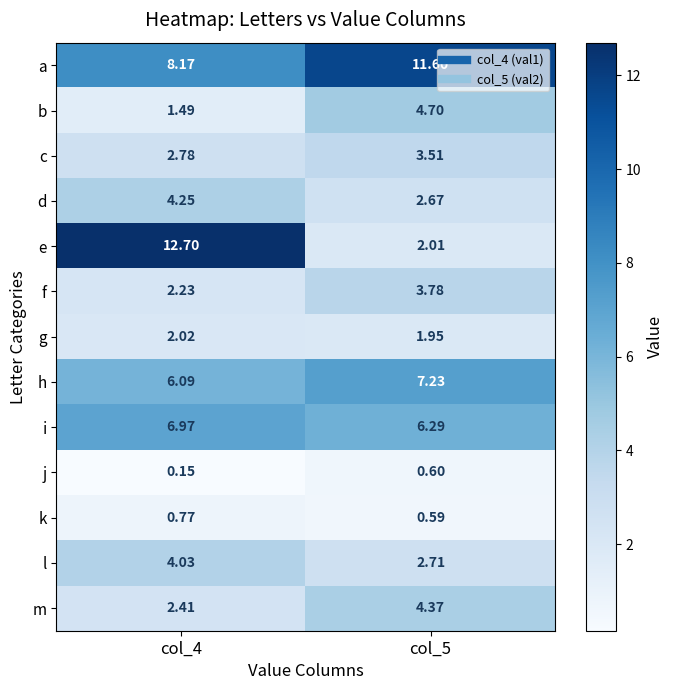

Which series has the largest range (max minus min)?

e